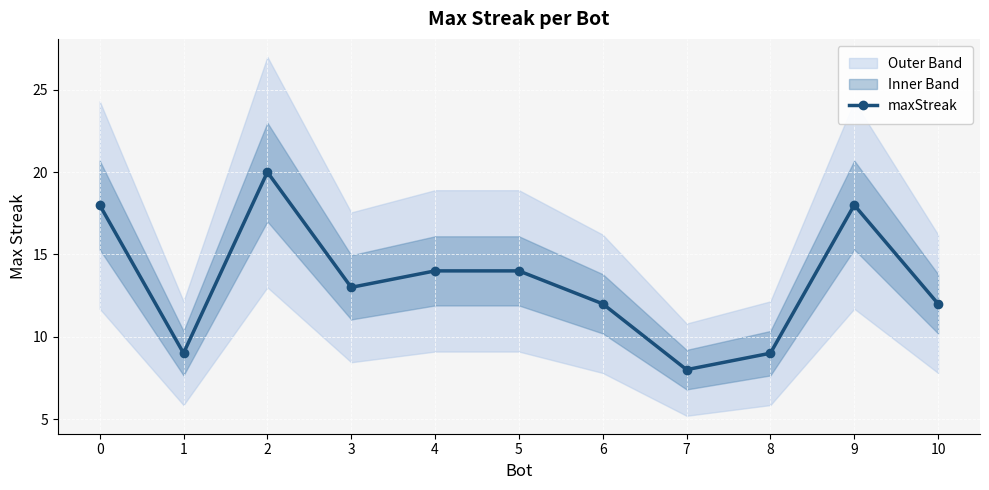

What is the difference between the maximum and minimum values?

12